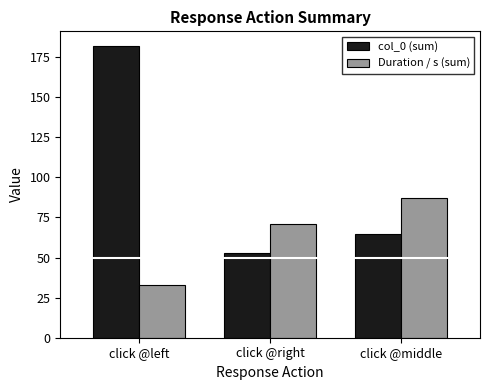

At which category is the sum across all series the highest?

click @left